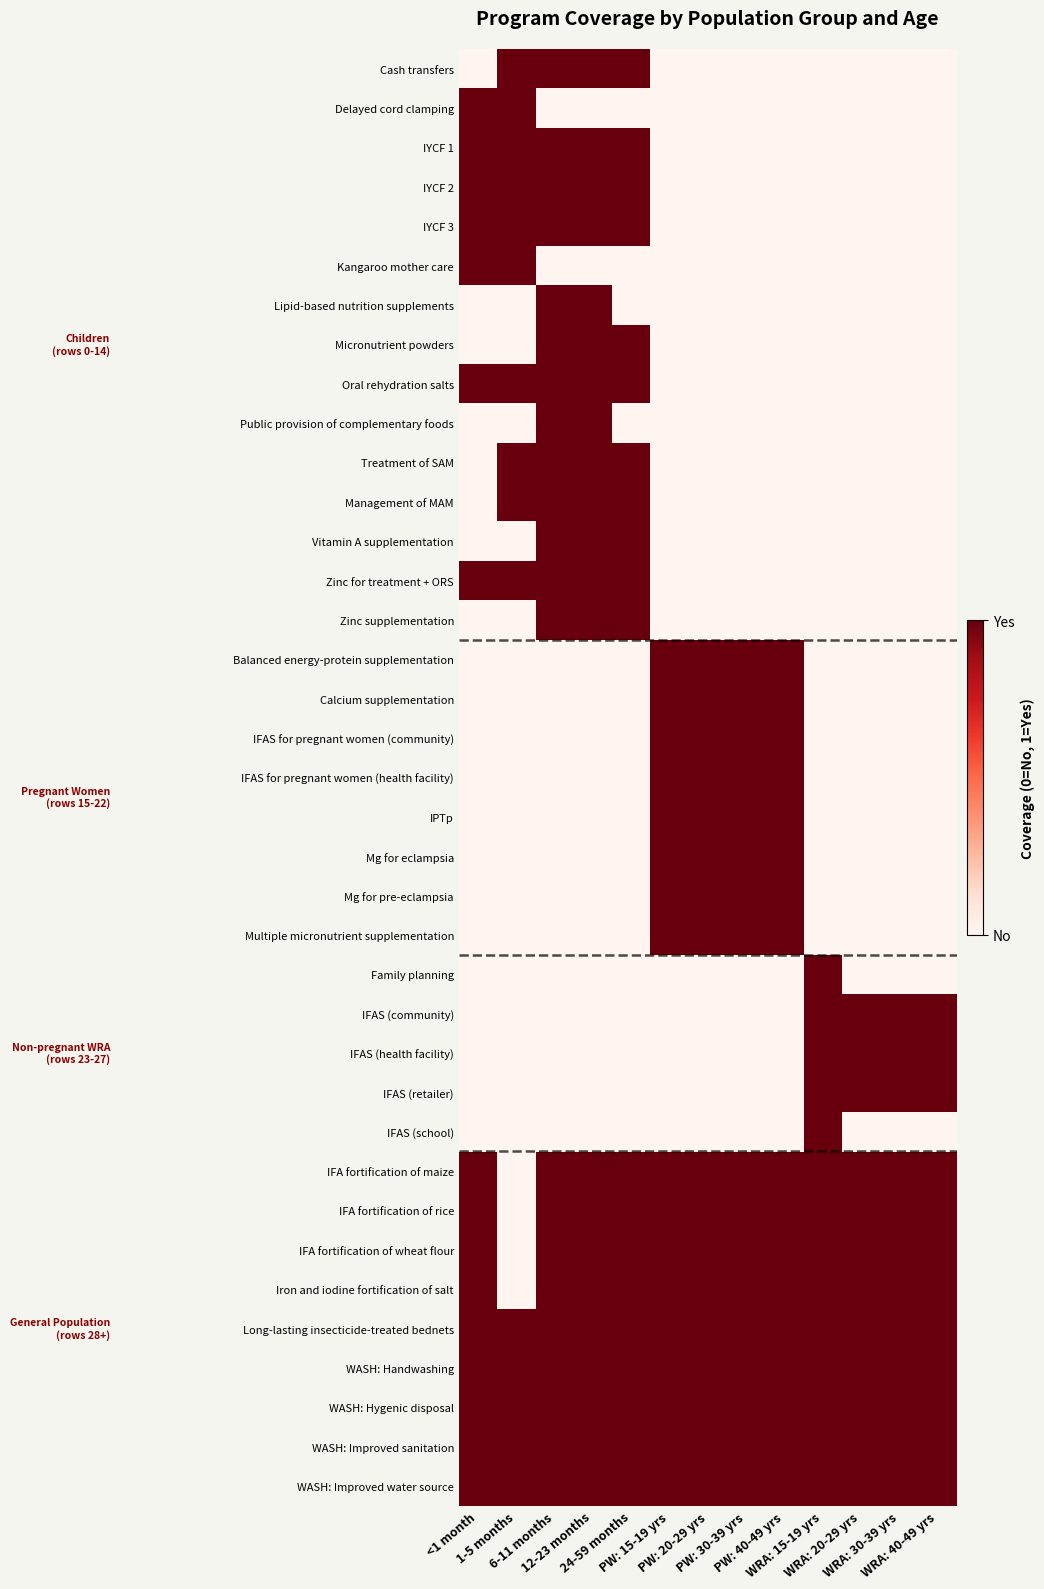

At how many categories does at least one series exceed 0?

13